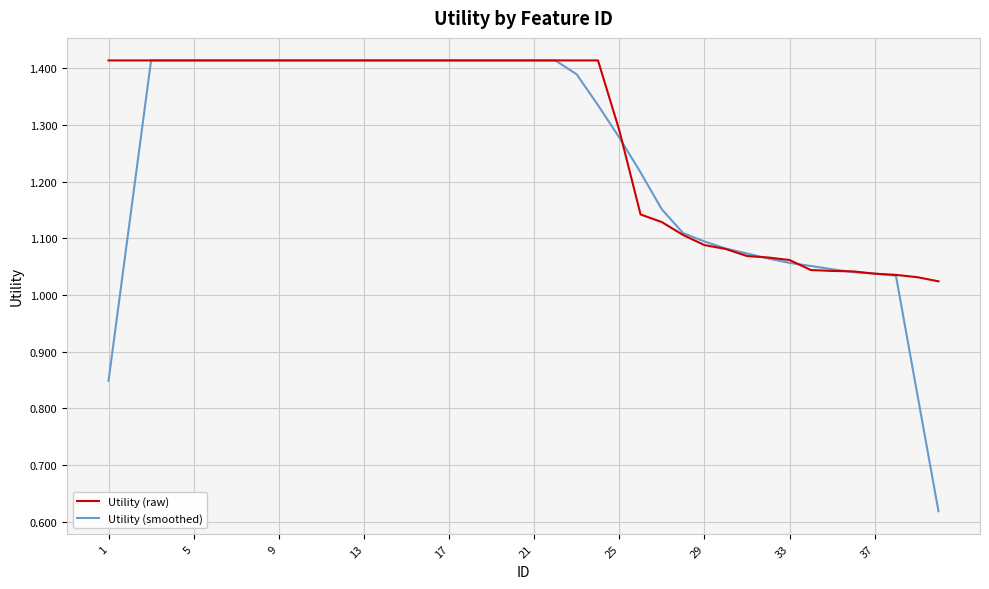

List the series in order of their overall mean, highest first.

Utility (raw), Utility (smoothed)